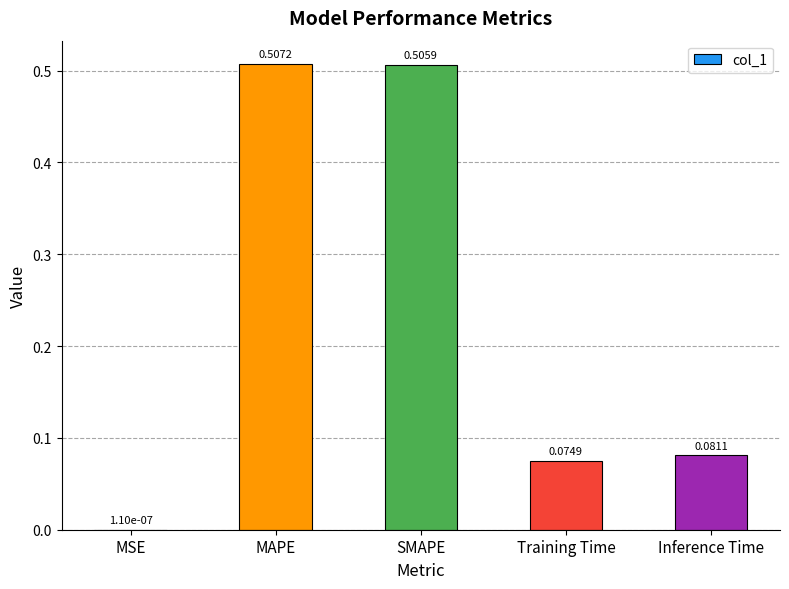

What is the change in value from MAPE to Training Time?

-0.4